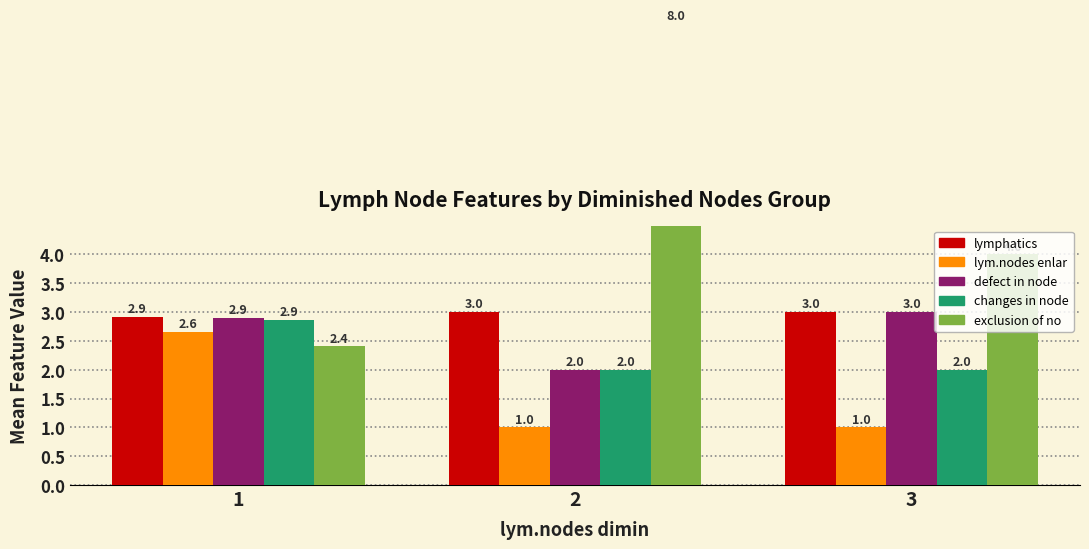

Reading right to left, what are all the values shown in this chart?

lymphatics: 3.0	3.0	2.9
lym.nodes enlar: 1.0	1.0	2.6
defect in node: 3.0	2.0	2.9
changes in node: 2.0	2.0	2.9
exclusion of no: 4.0	8.0	2.4